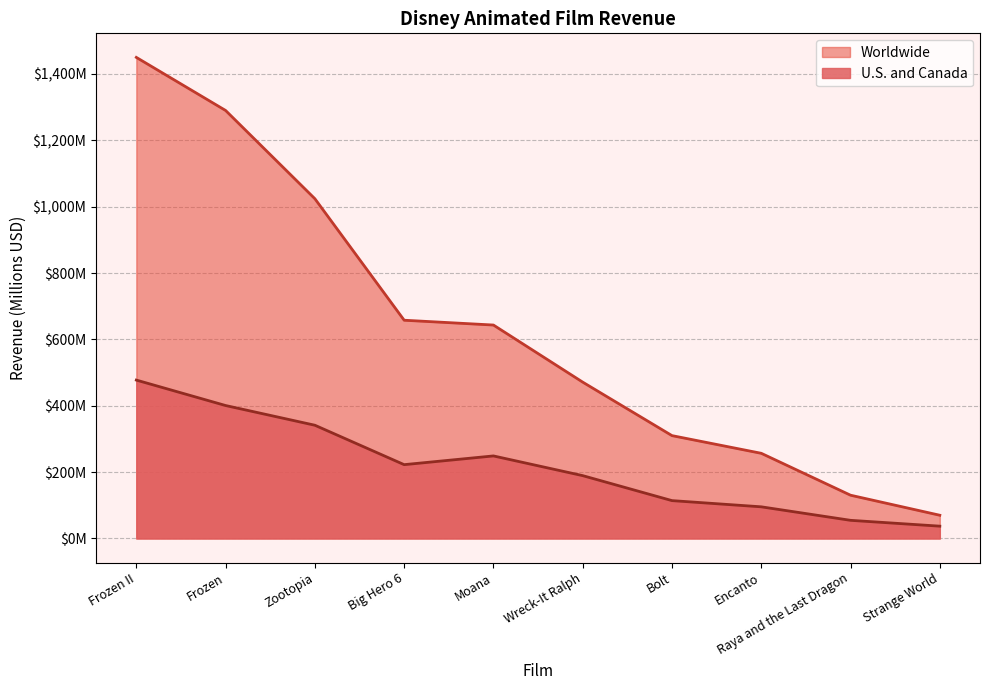

At Wreck-It Ralph, list the series in order from largest to smallest.

Worldwide, U.S. and Canada